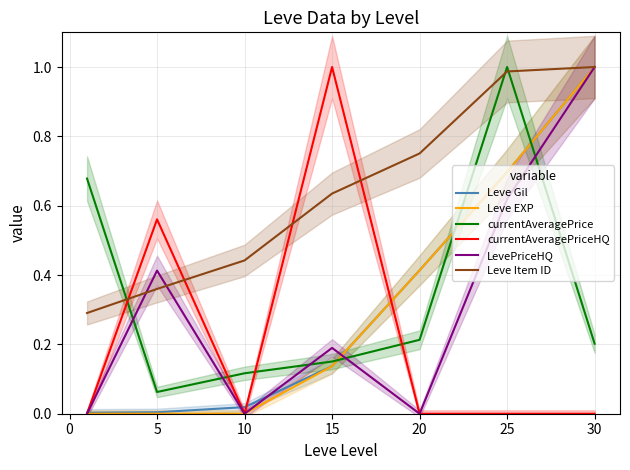

Is the value of currentAveragePriceHQ at 15 greater than the value of currentAveragePrice at 30?

Yes